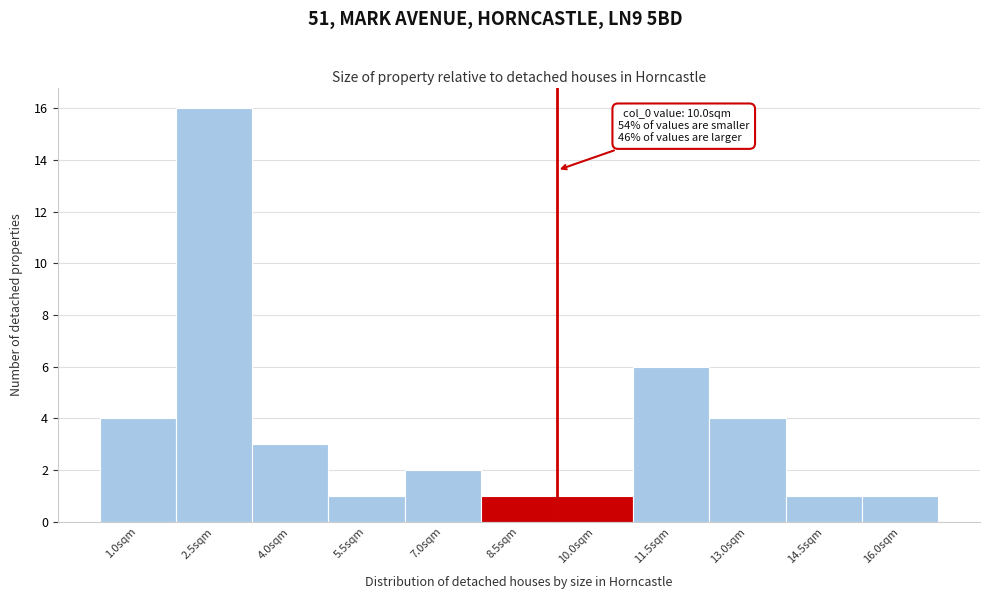

Reading left to right, what are all the values shown in this chart?

4	16	3	1	2	1	1	6	4	1	1